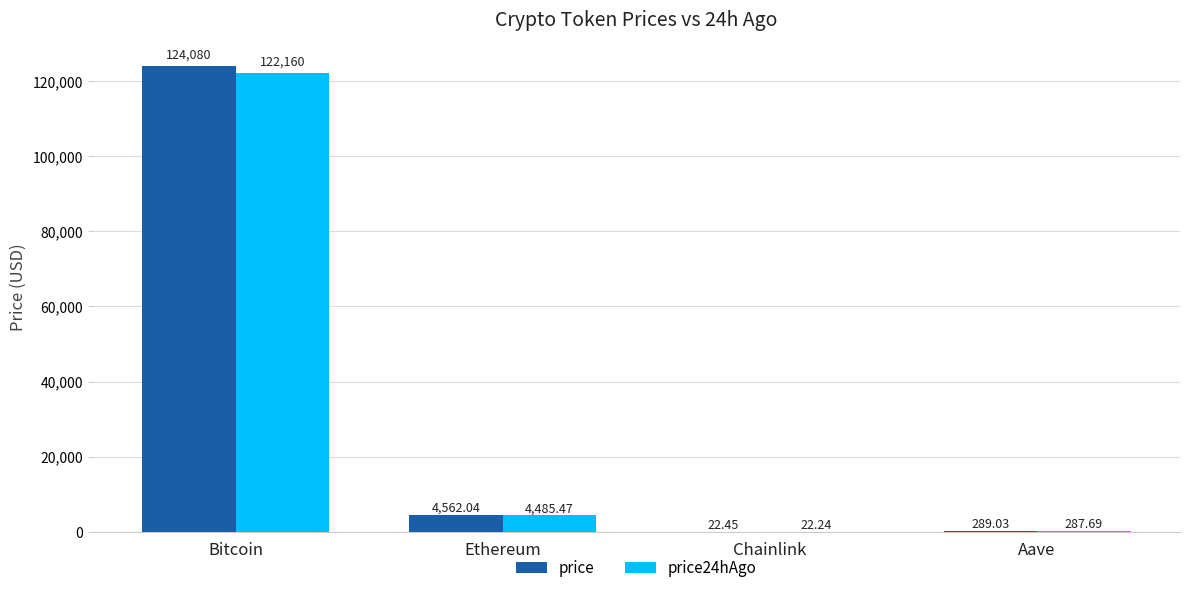

At which label is price closest to 62051?

Ethereum